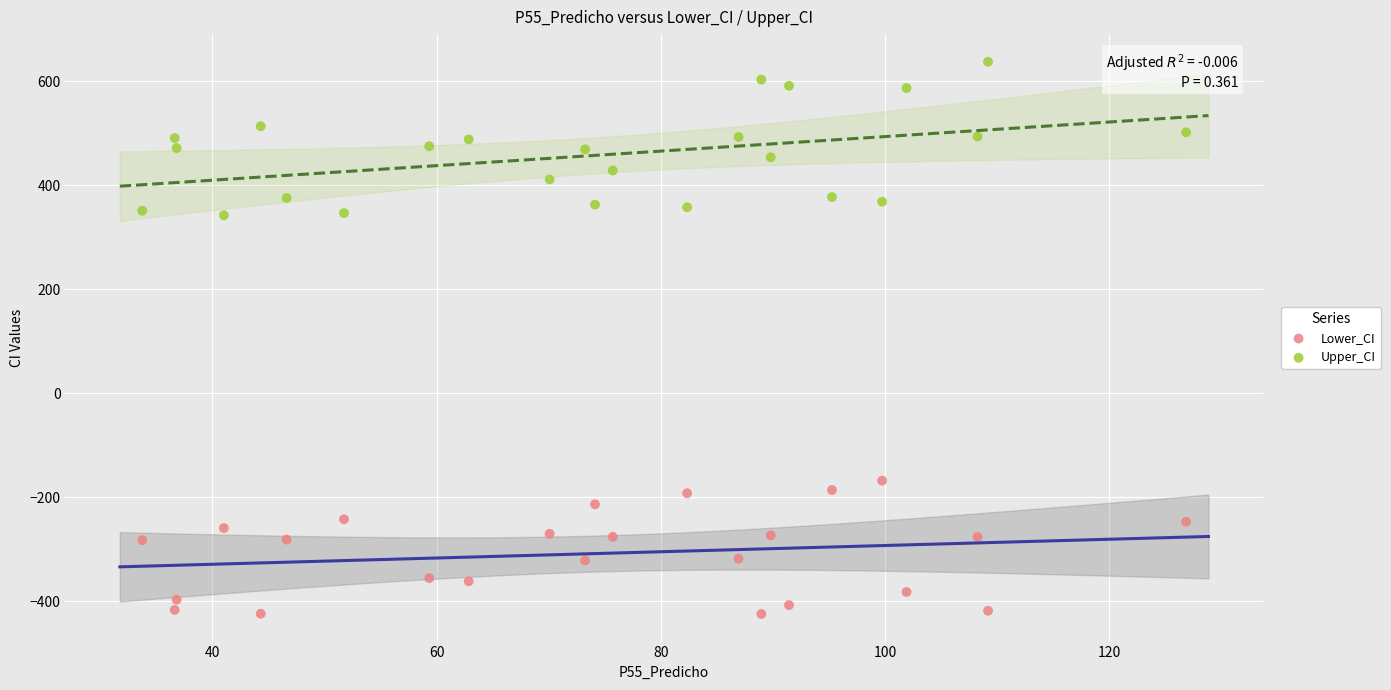

Across all data points, what is the range of Y values (max minus min)?

1062.1